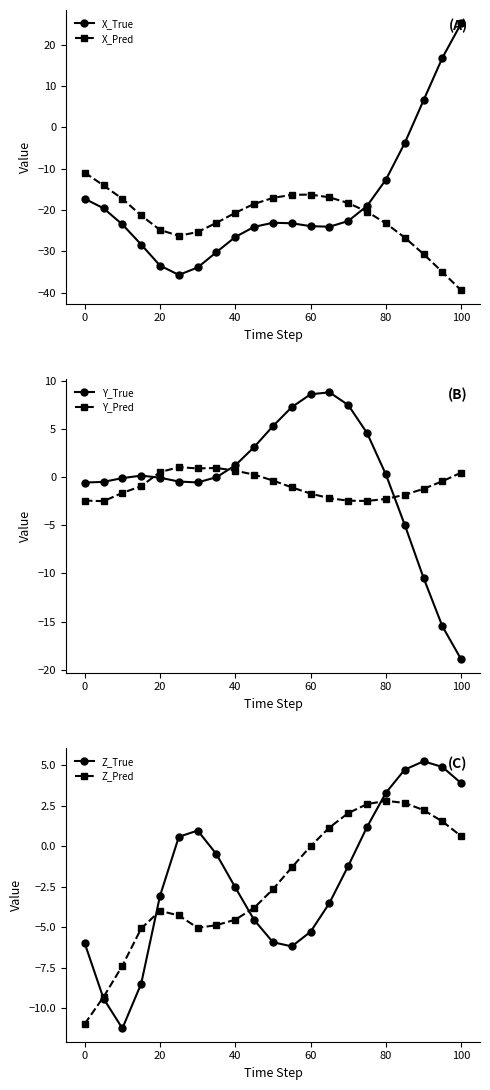

What is the sum of all Y_True values?

-4.9